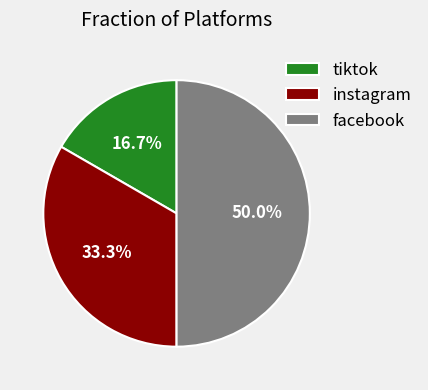

Is it true that facebook is 64% of the pie?

False